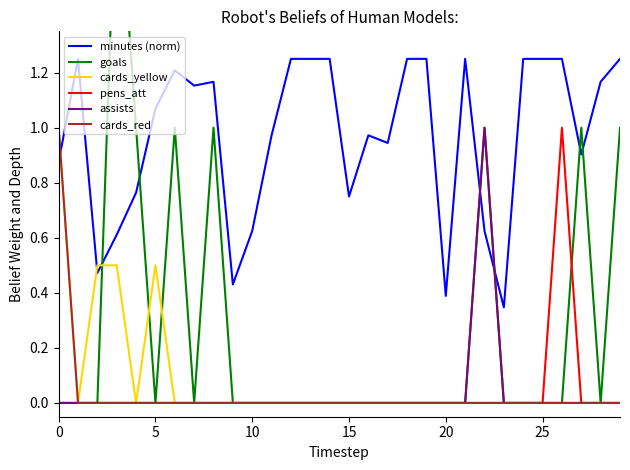

What is the sum of all cards_red values?

1.0